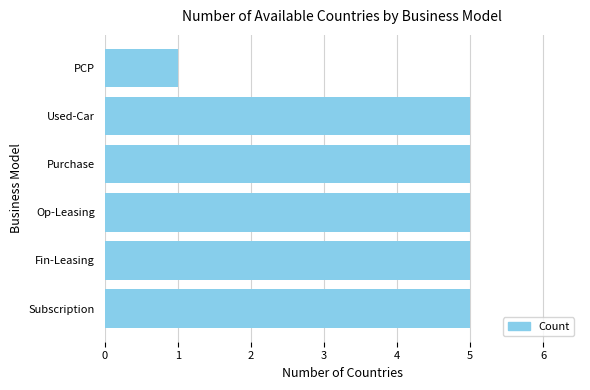

Is it true that the value at Subscription is 5?

True